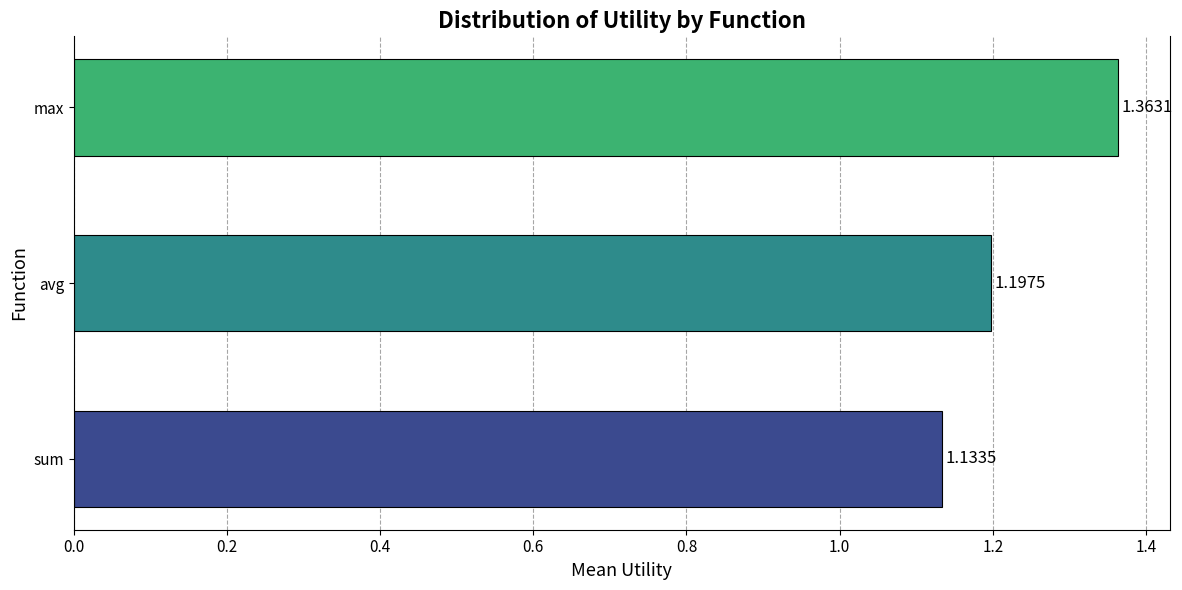

List the labels in order of value, largest first.

max, avg, sum